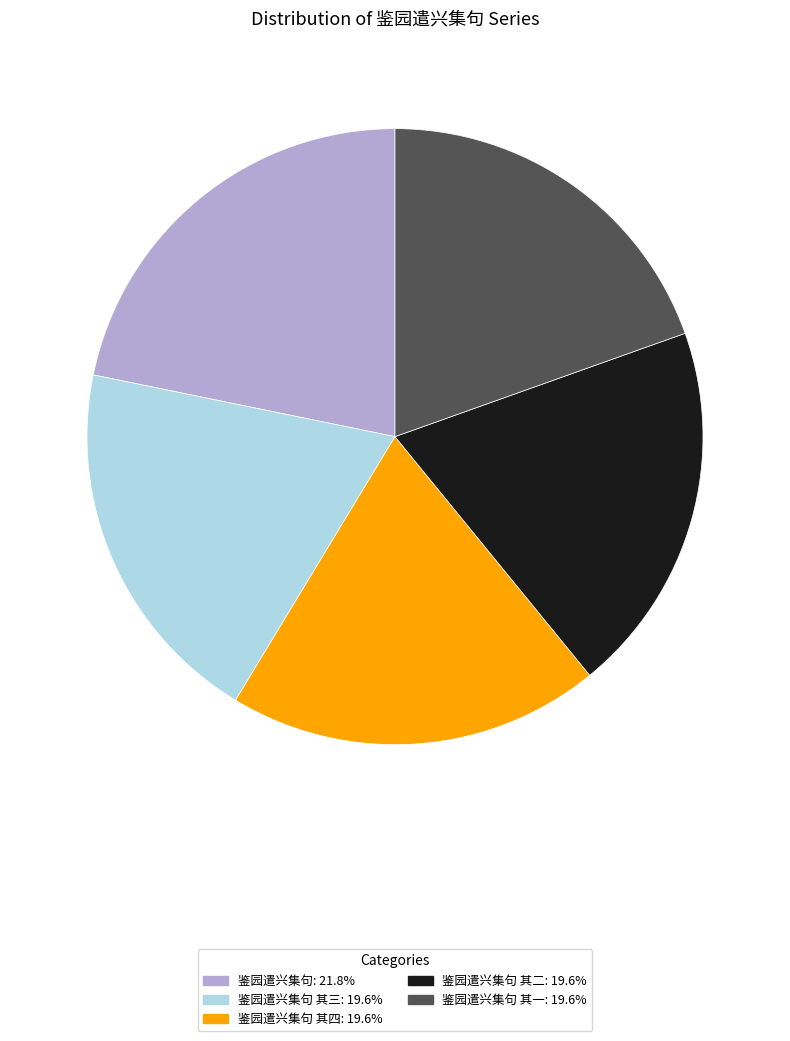

Is the sum of 鉴园遣兴集句: 21.8% and 鉴园遣兴集句 其四: 19.6% greater than half?

No